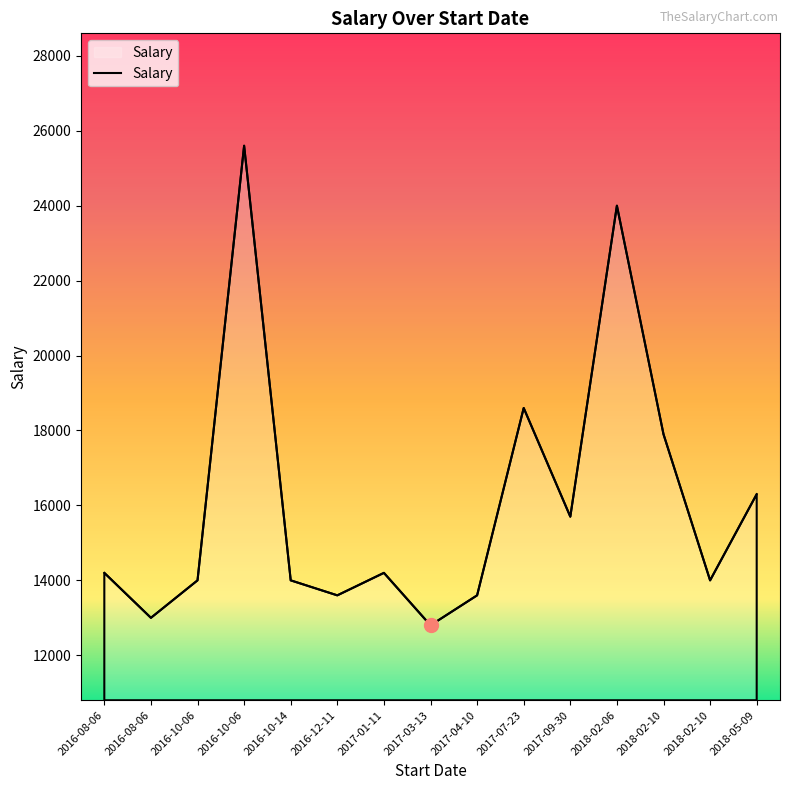

What value does the data have at 2017-04-10?

13600